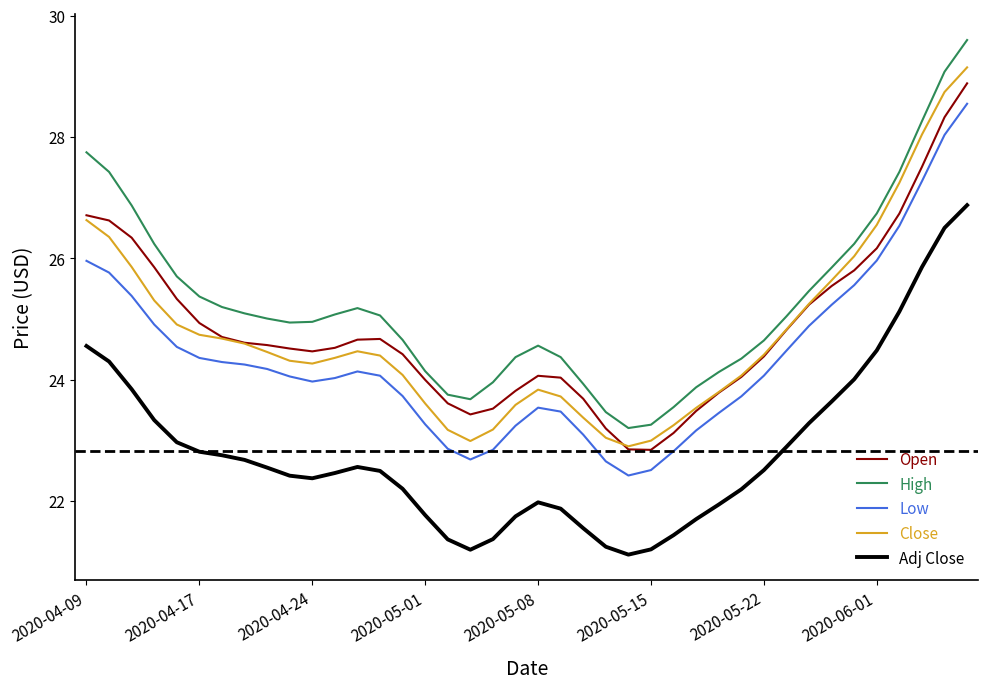

What is the greatest value displayed?

29.6